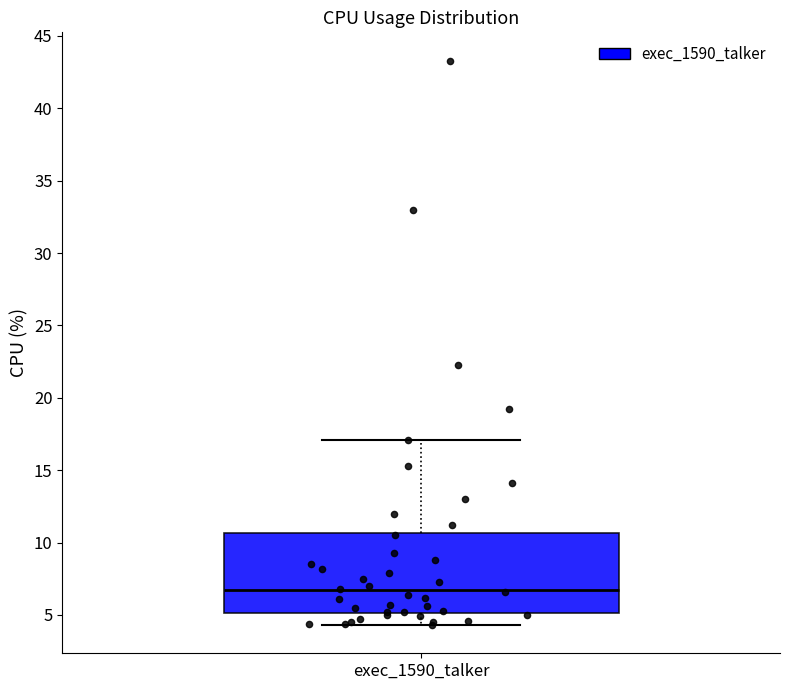

Read this box plot against the y-axis: the position of the median line, the range covered by the box, and the ends of both whiskers. The values are not printed on the chart, so give them approximately, as read against the axis.

median 6.5, box 5.0 to 10.5, whiskers 4.5 to 17.0